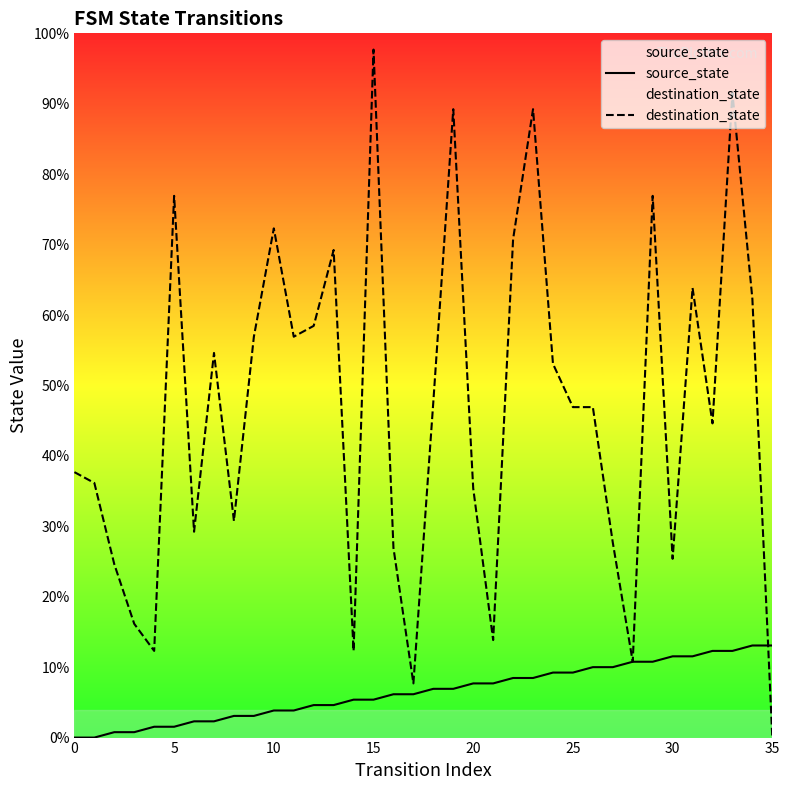

Does the chart display data point markers on the line(s)?

No